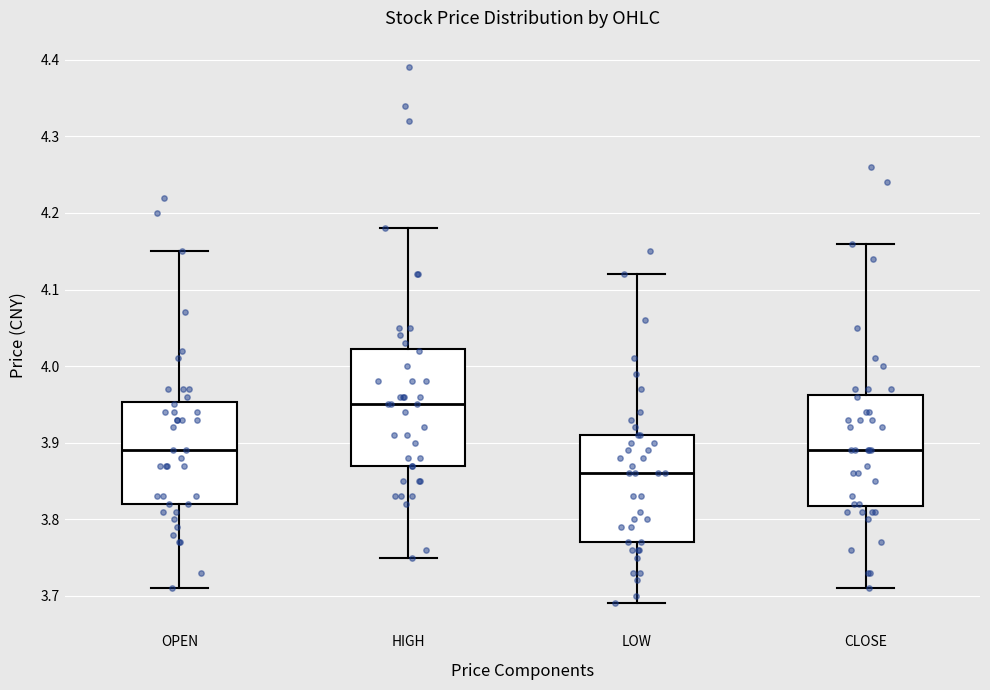

Where does the lower whisker of the box for LOW end on the y-axis? The values are not printed on the chart, so give them approximately, as read against the axis.

3.69